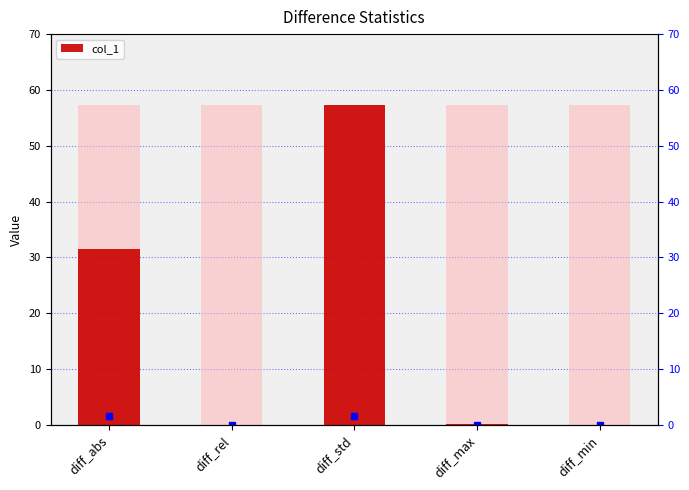

Rank the categories by value from highest to lowest.

diff_std, diff_abs, diff_max, diff_rel, diff_min